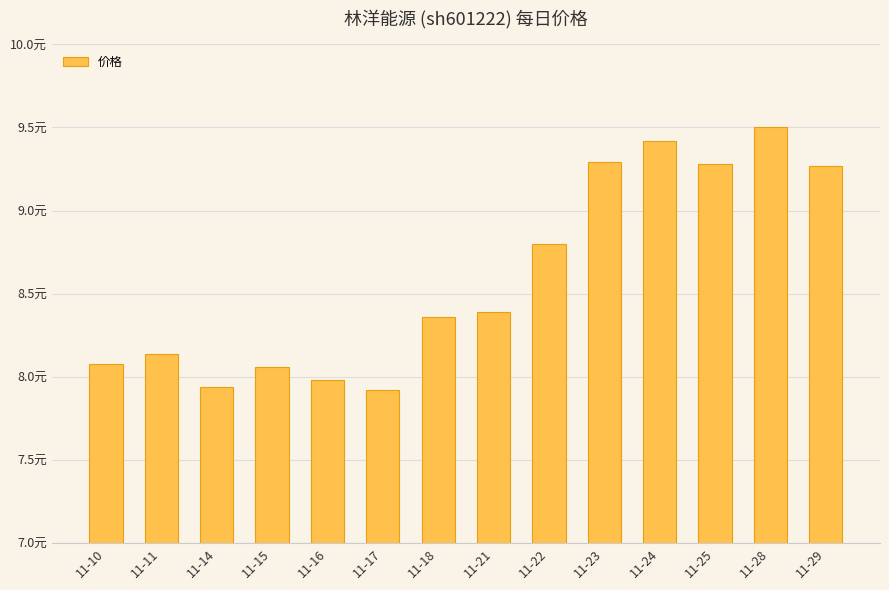

What is the sum of the values at 11-23 and 11-10?

17.4